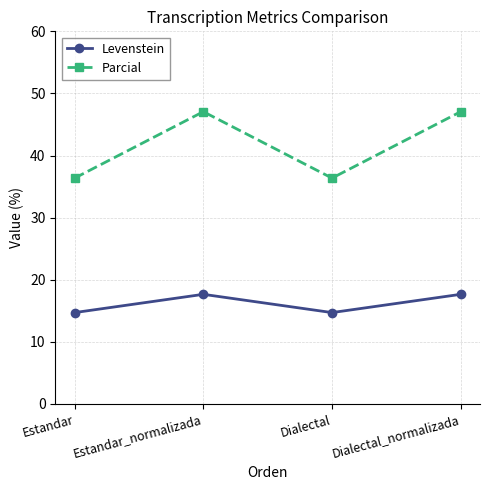

The Parcial series shows 68.6 at Dialectal_normalizada. True or false?

False